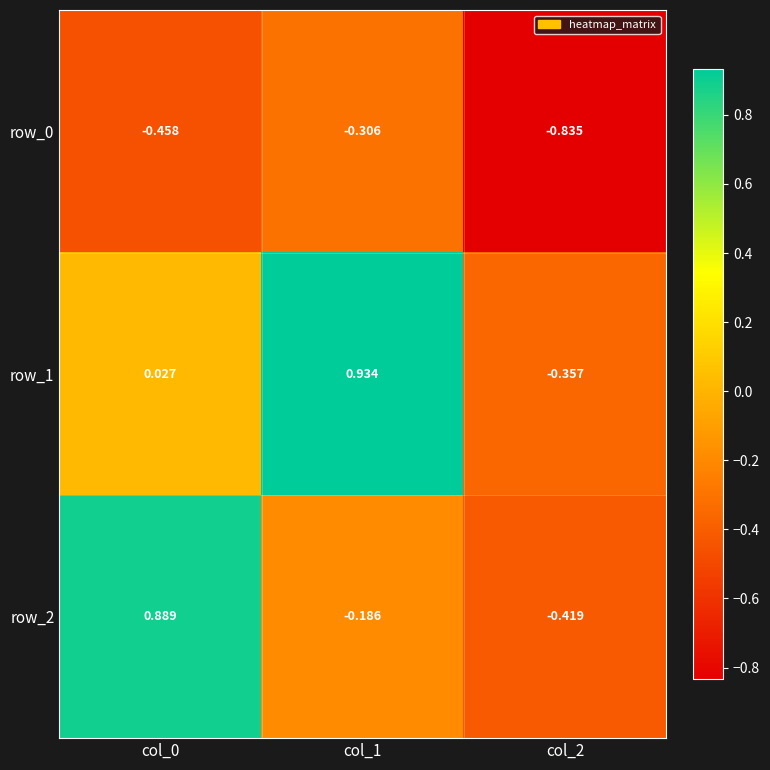

Is the value of row_0 at col_2 greater than the value of row_1 at col_0?

No